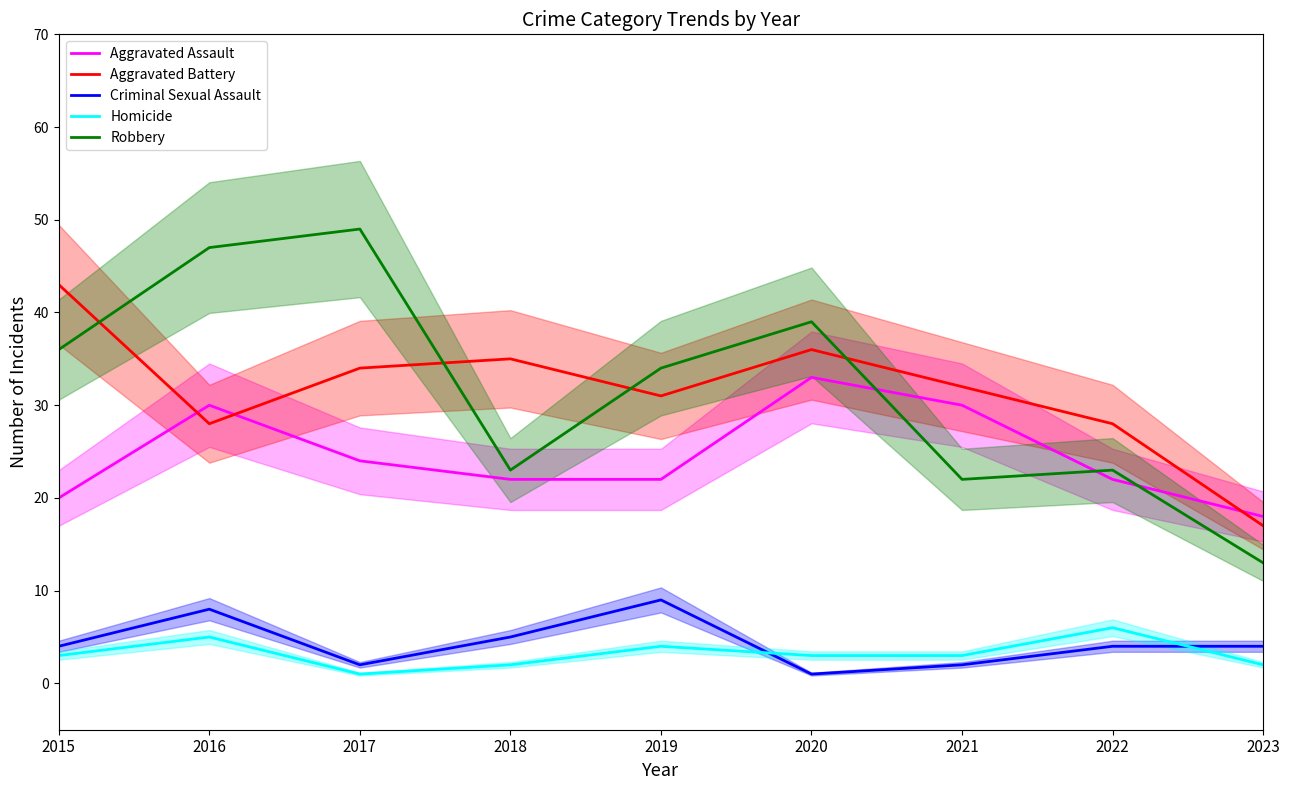

Is it true that Criminal Sexual Assault equals 9 at 2019?

True